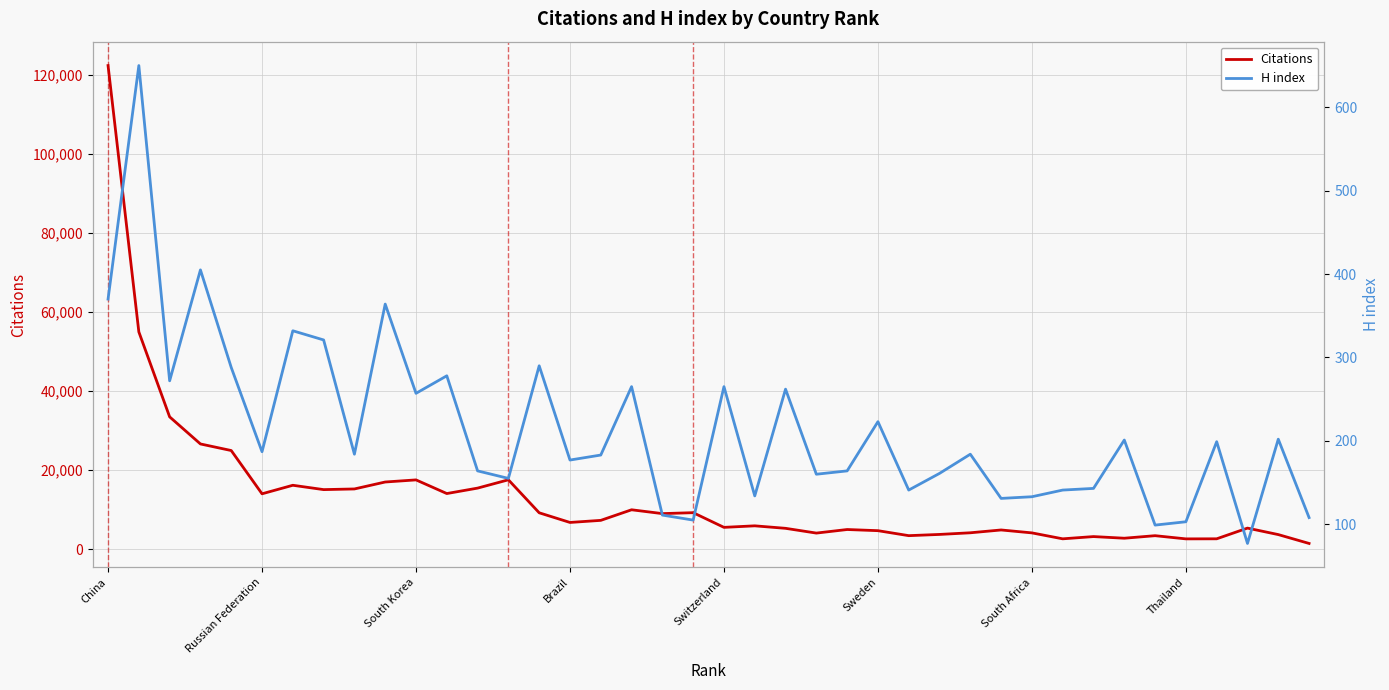

What are all the series names shown in the legend?

Citations, H index